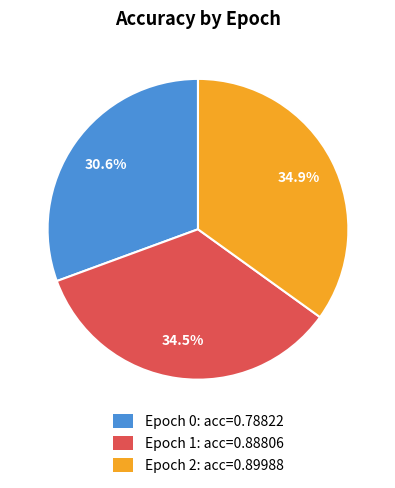

Is there any slice that represents more than half of the pie?

No